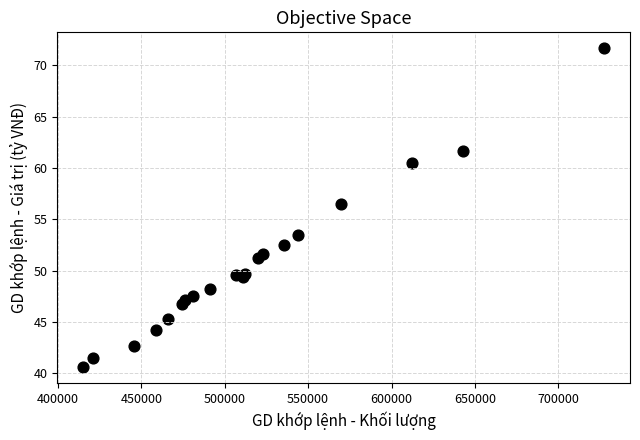

What Y value in the scatter plot is closest to 56?

56.5